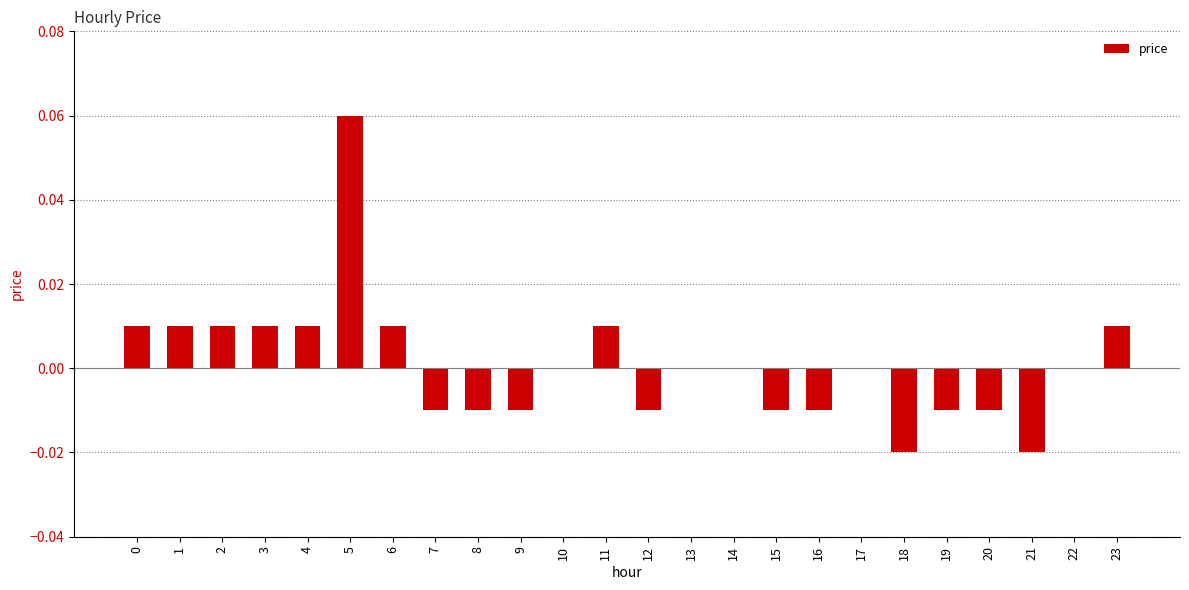

How many distinct data groups are displayed?

1